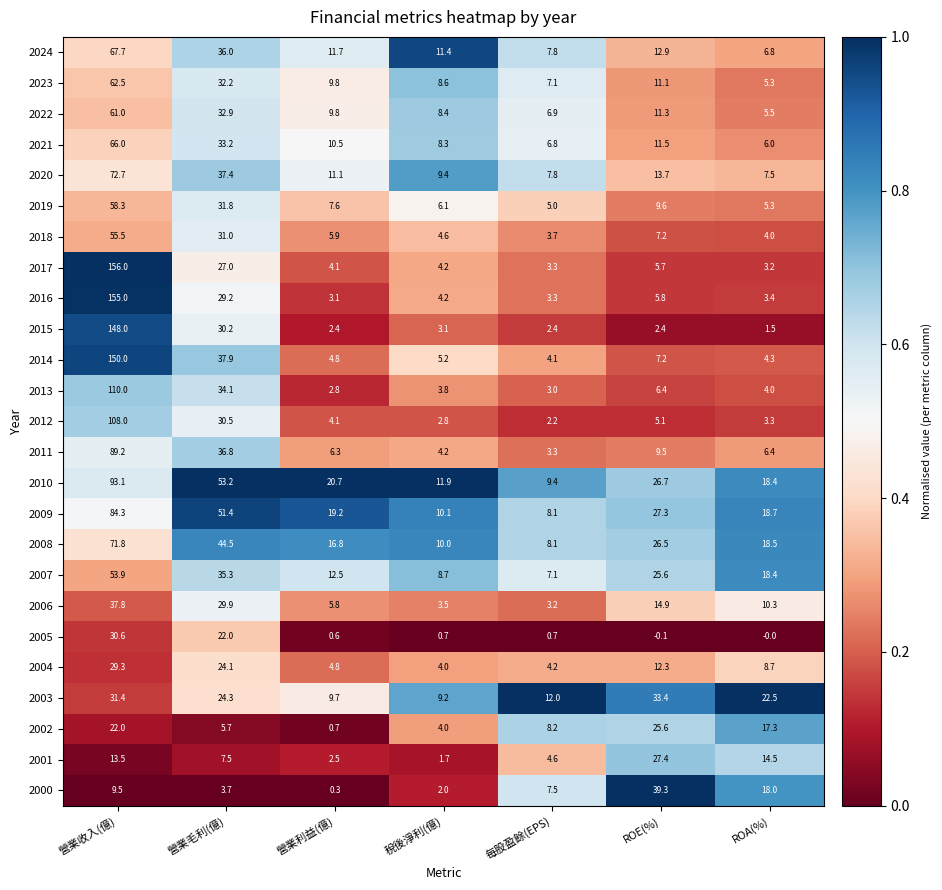

Rank the categories by 2009 value from lowest to highest.

每股盈餘(EPS), 稅後淨利(億), ROA(%), 營業利益(億), ROE(%), 營業毛利(億), 營業收入(億)